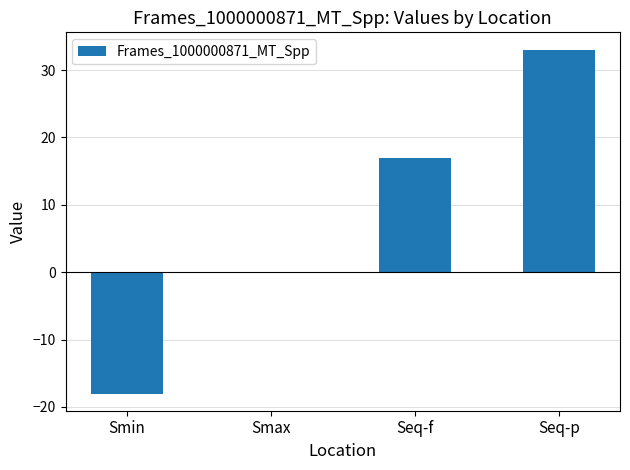

Reading right to left, extract all data points from this chart.

Seq-p=33.1	Seq-f=17.0	Smax=-0.1	Smin=-18.0